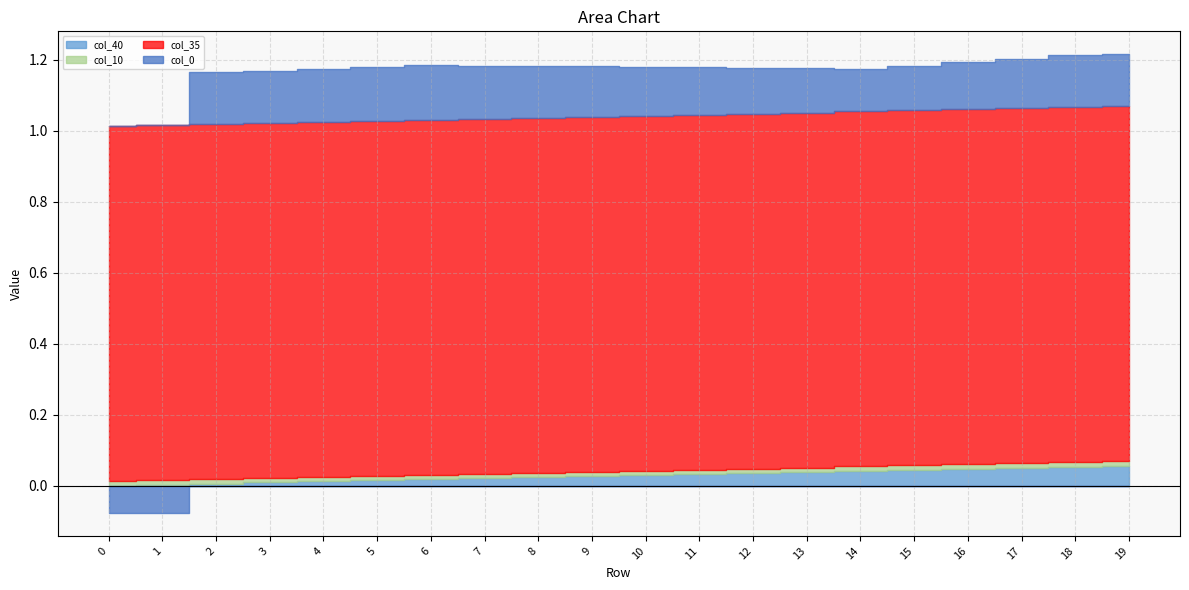

True or false: col_0 and col_36 cross at least once.

True